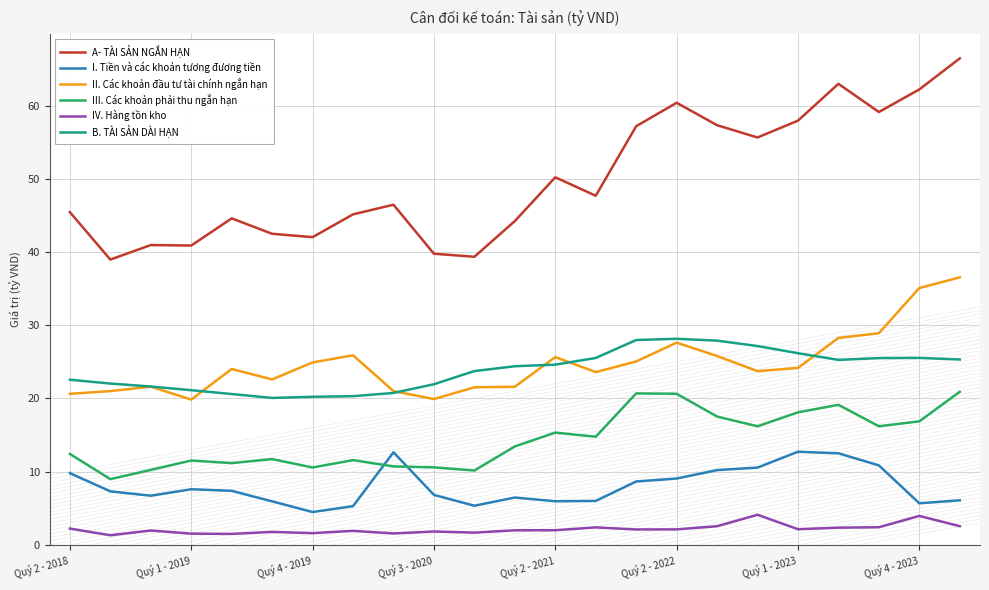

Which series has the largest total across all categories?

A- TÀI SẢN NGẮN HẠN